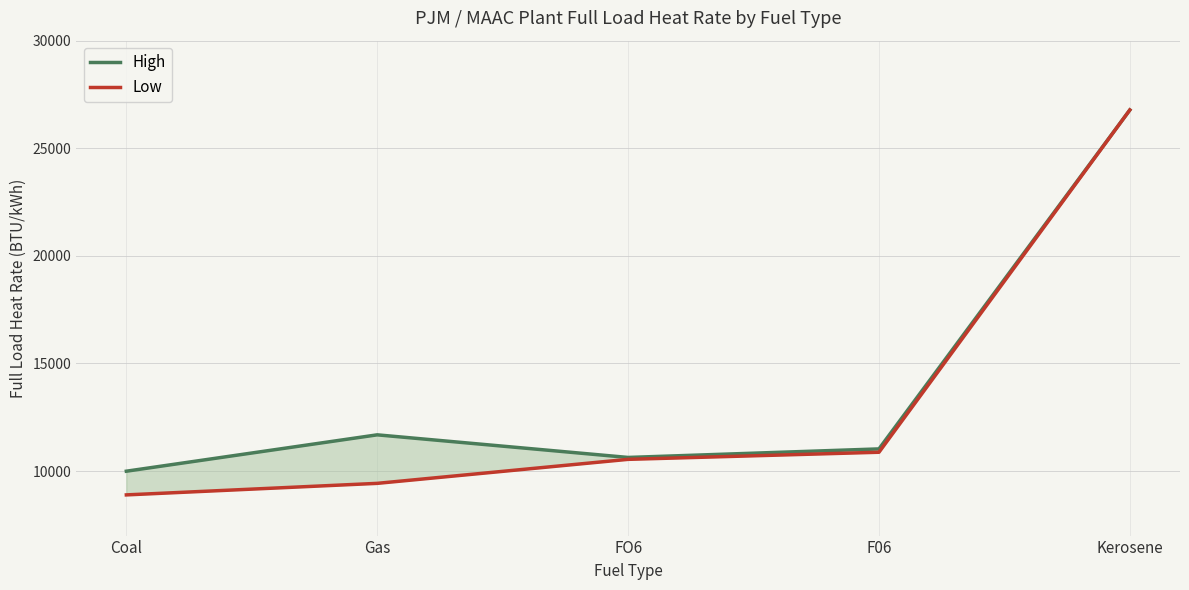

Is it true that High equals 11682 at Gas?

True